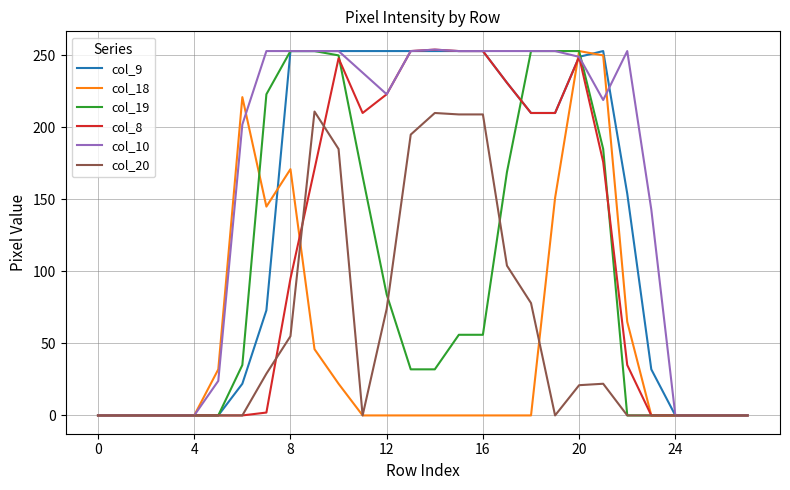

Is this an area chart (filled region under the line)?

No